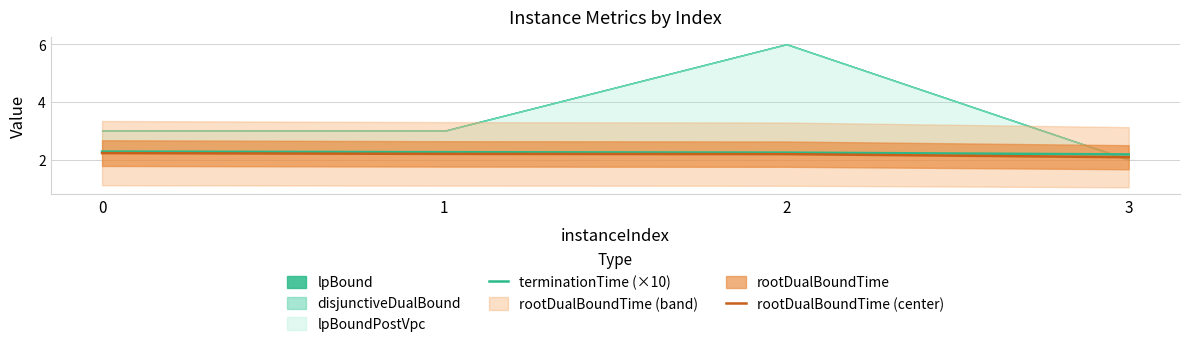

What is the maximum value for rootDualBoundTime (center)?

2.2